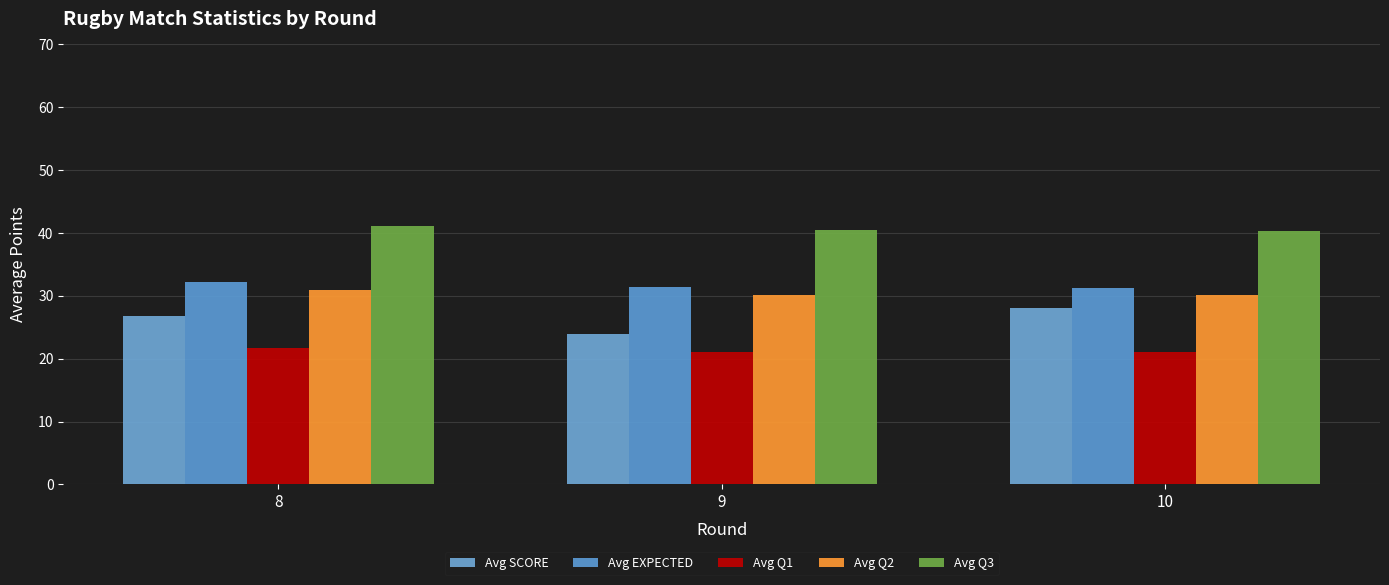

Where is Avg SCORE nearest to the value 26?

8